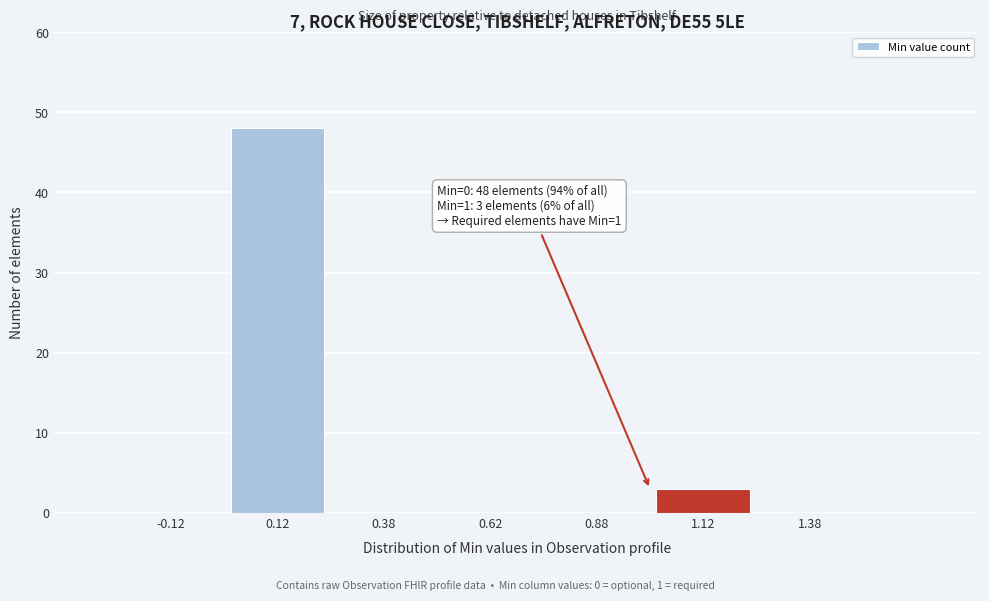

Which range on the x-axis has the tallest bar?

0.00 to 0.25